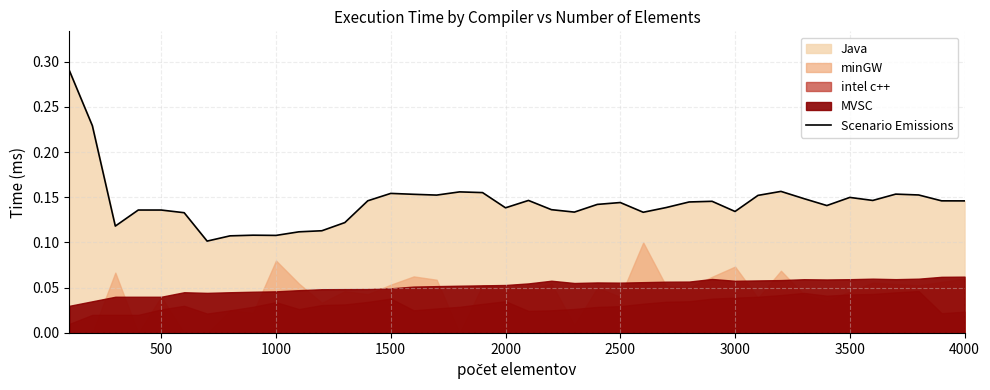

What is the maximum value shown in the chart?

0.3